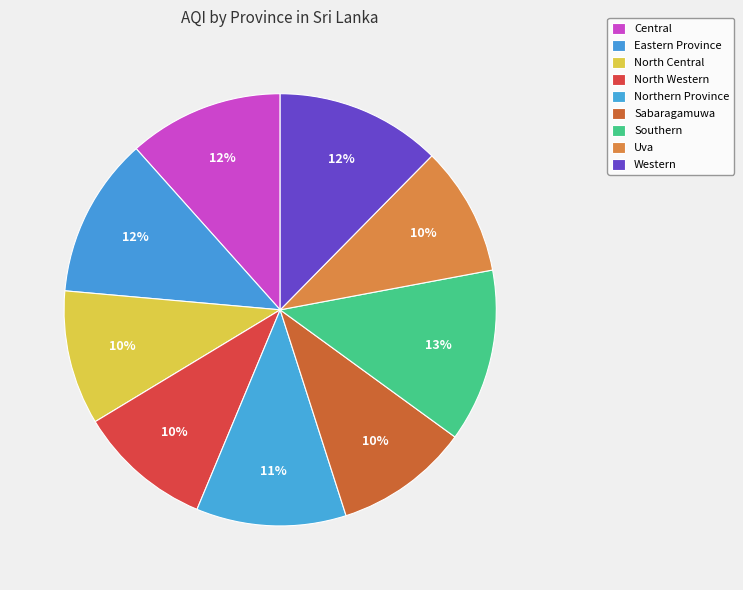

Rank the categories by value from lowest to highest.

Uva, North Central, North Western, Sabaragamuwa, Northern Province, Central, Eastern Province, Western, Southern